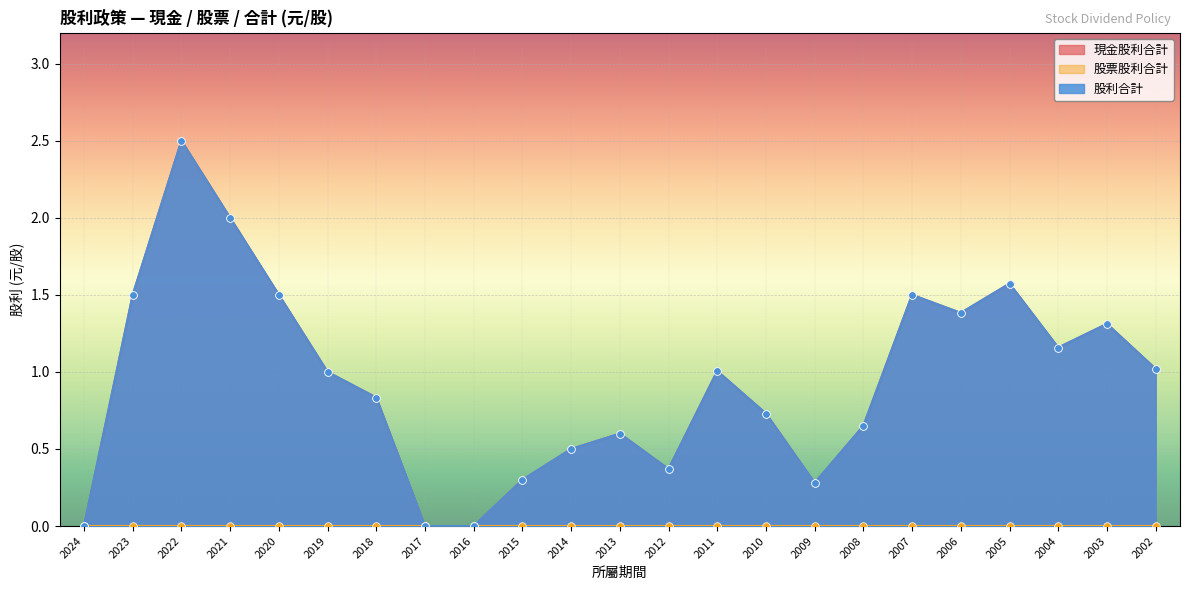

Which series has the largest total across all categories?

現金股利合計